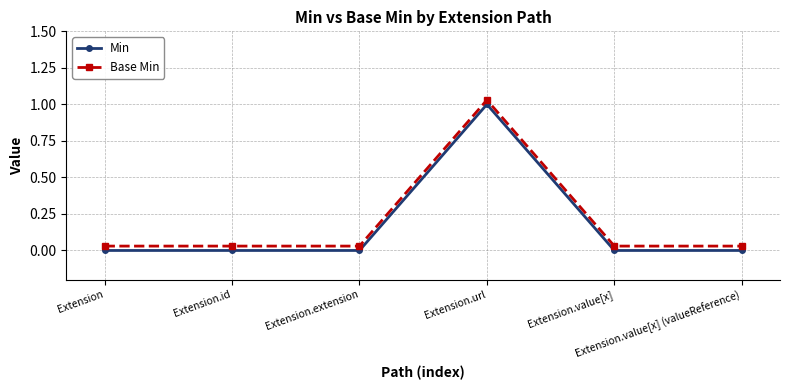

True or false: Min and Base Min intersect in this chart.

False